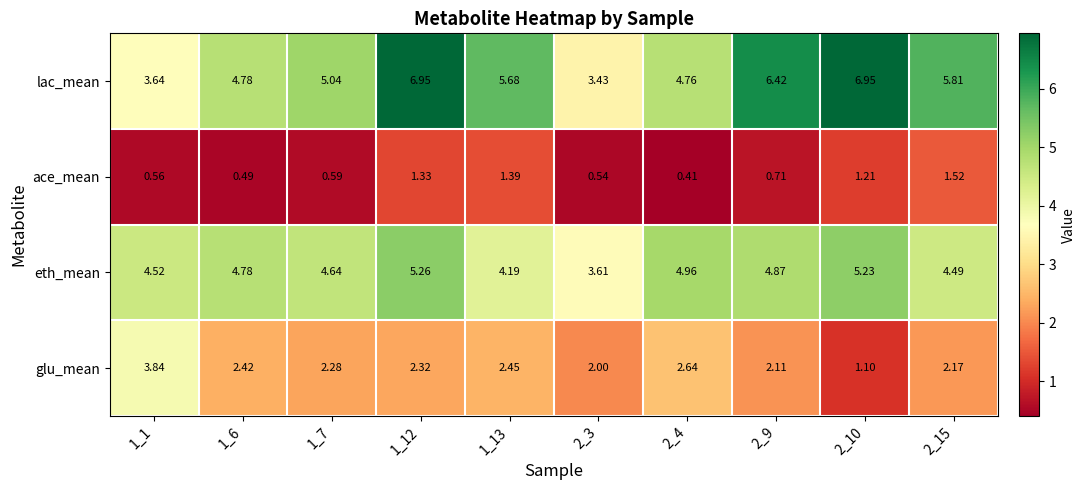

List the series in order of their overall mean, lowest first.

ace_mean, glu_mean, eth_mean, lac_mean